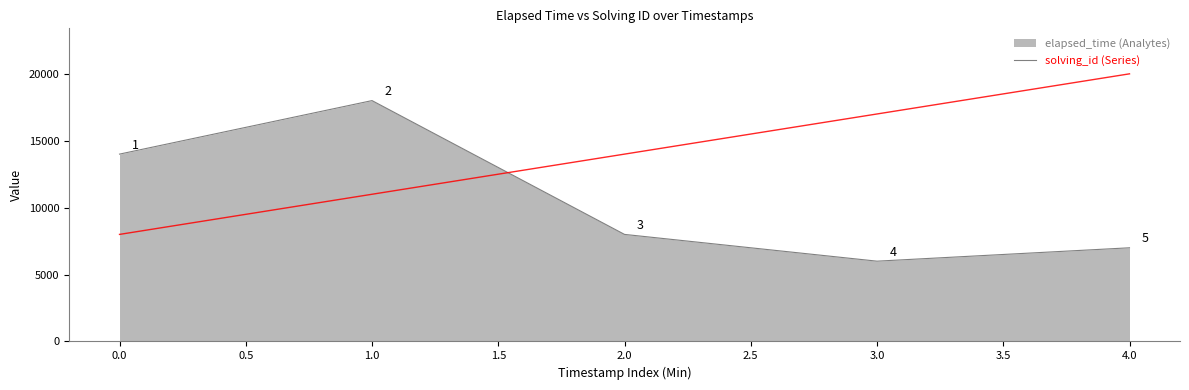

What is the total value across all series at 1.0?

29000